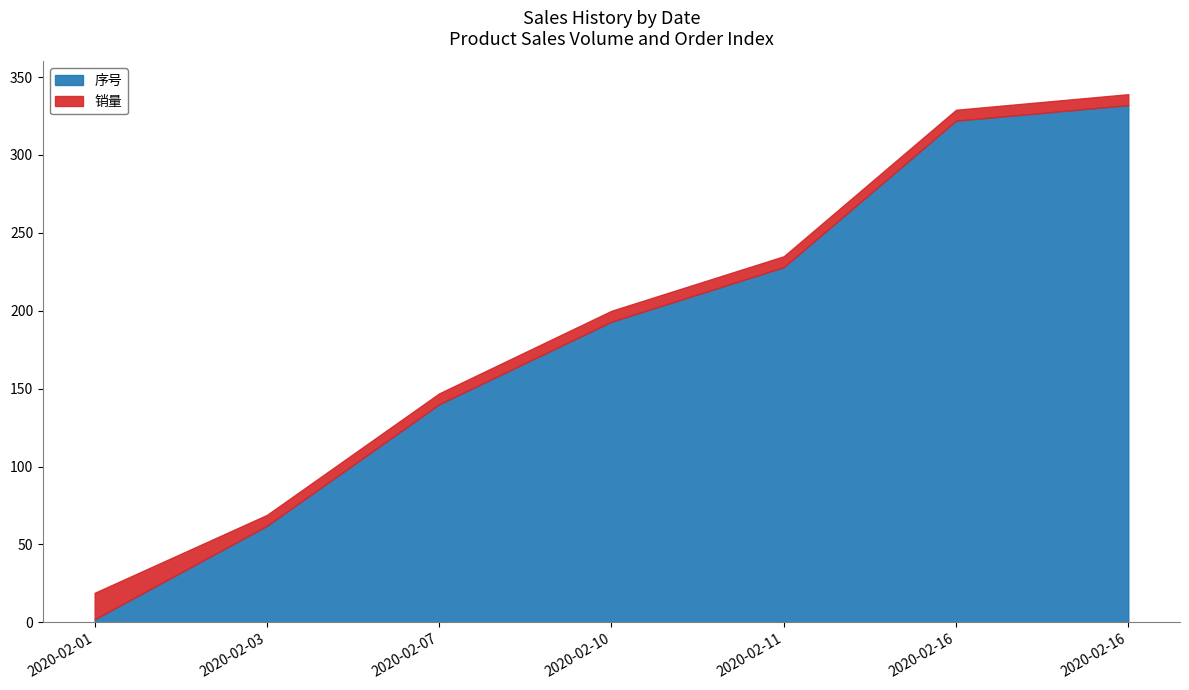

List the series in order of their peak value, highest first.

序号, 销量